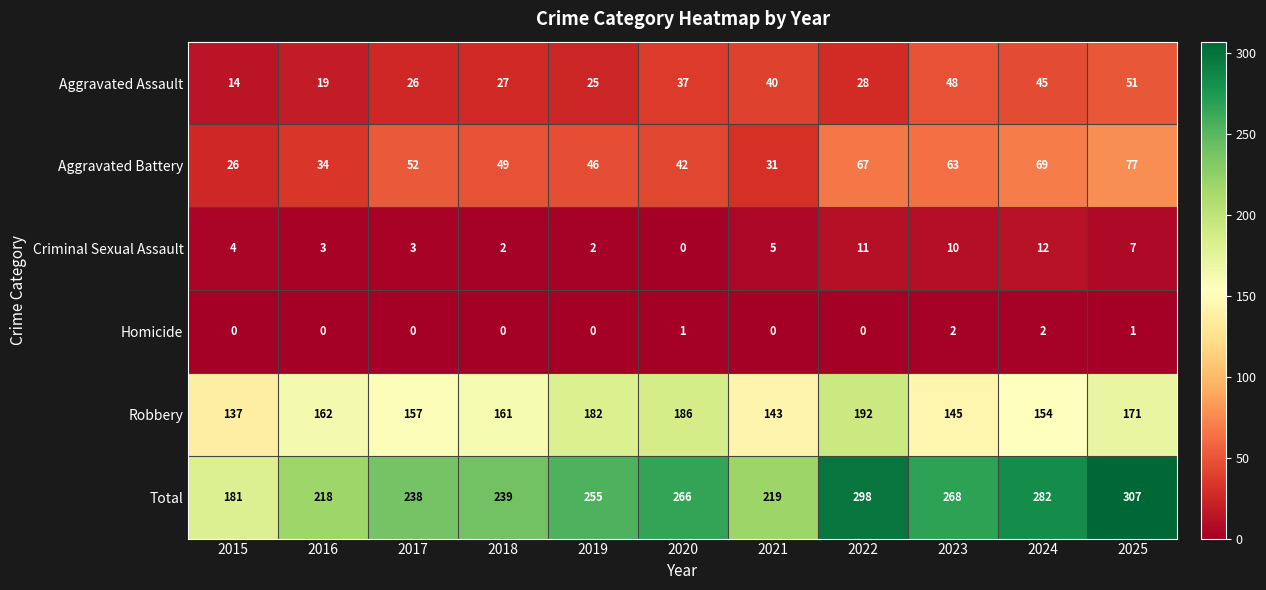

What is the average value of the Robbery series?

163